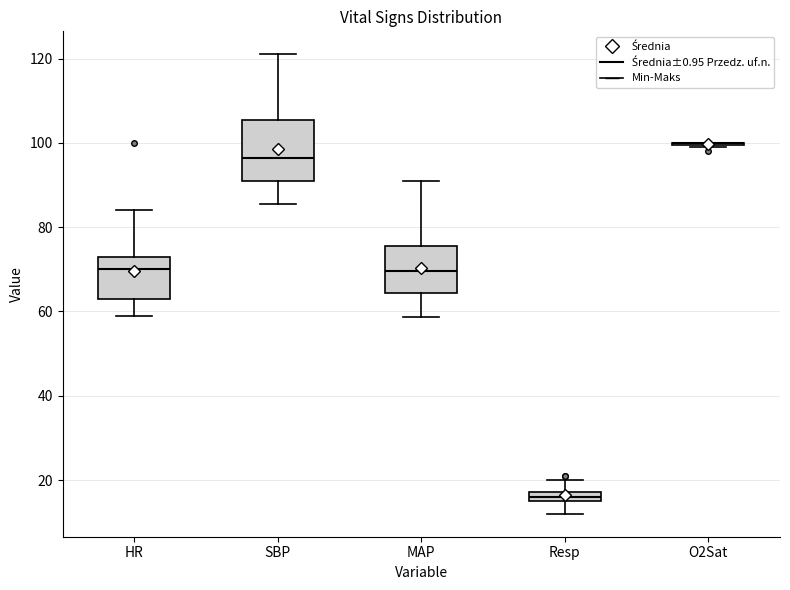

Where does the lower whisker of the box for HR end on the y-axis? The values are not printed on the chart, so give them approximately, as read against the axis.

60